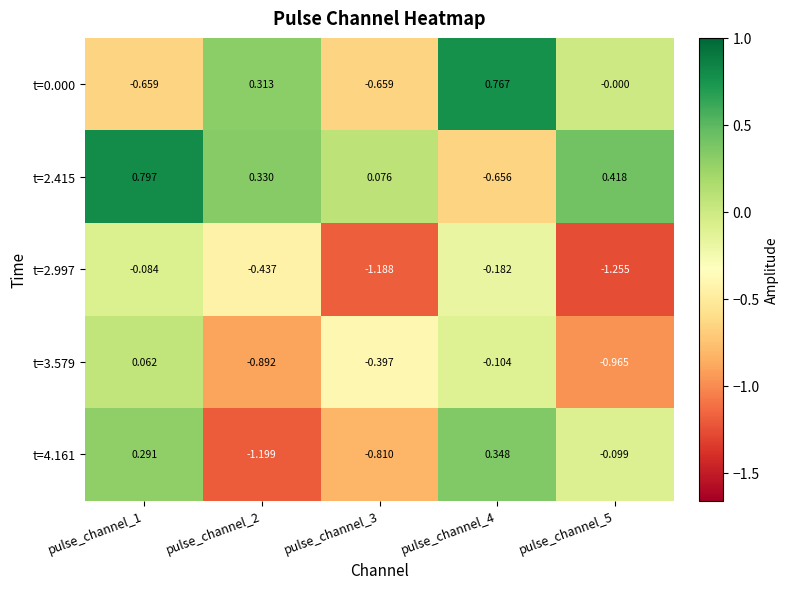

How many series are shown in this chart?

5